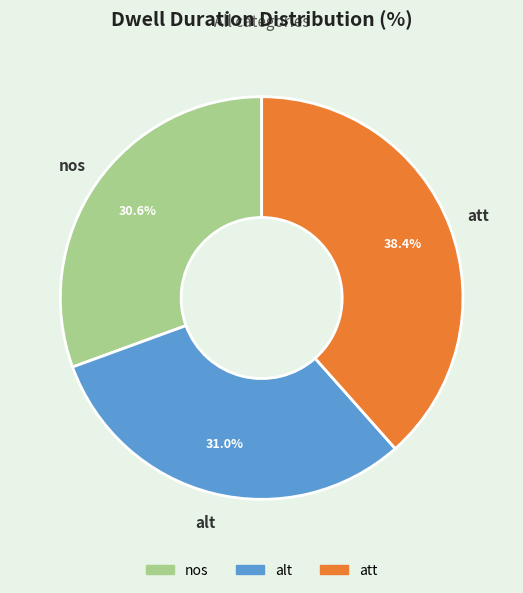

Is it true that att is 38% of the pie?

True